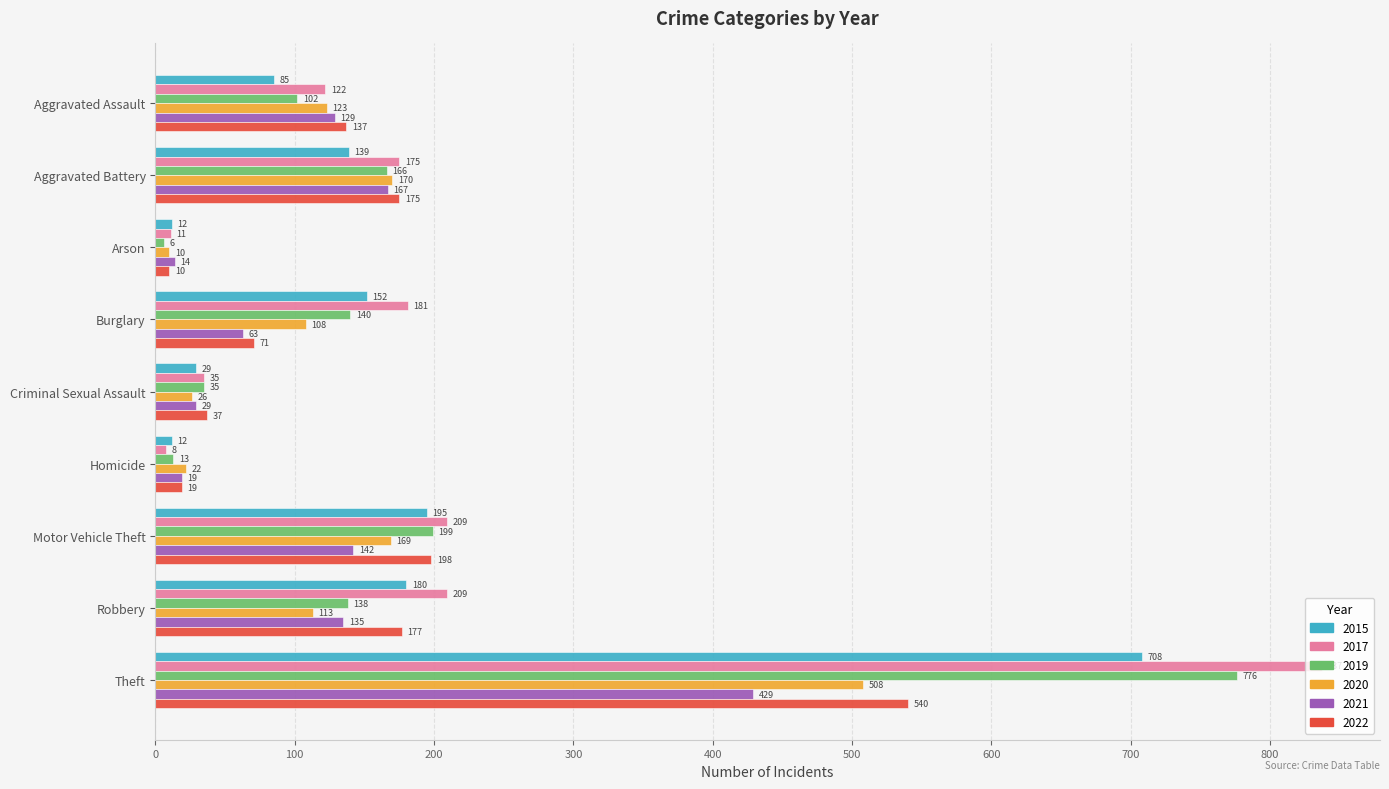

What is the difference between the 2017 values at Arson and Robbery?

198